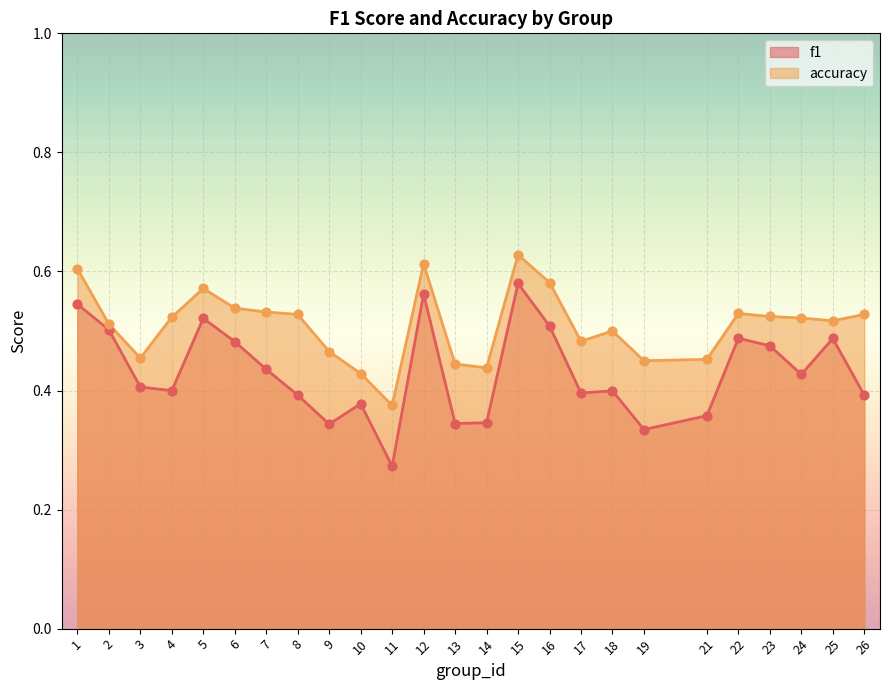

Which series has the largest total across all categories?

accuracy